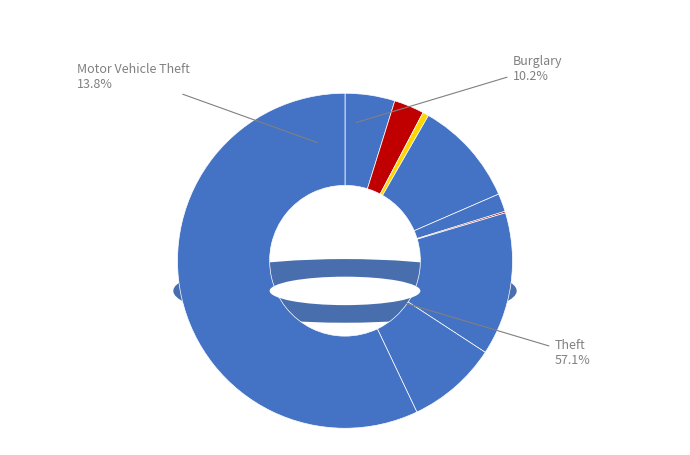

To the nearest percent, what is the average slice percentage?

11%